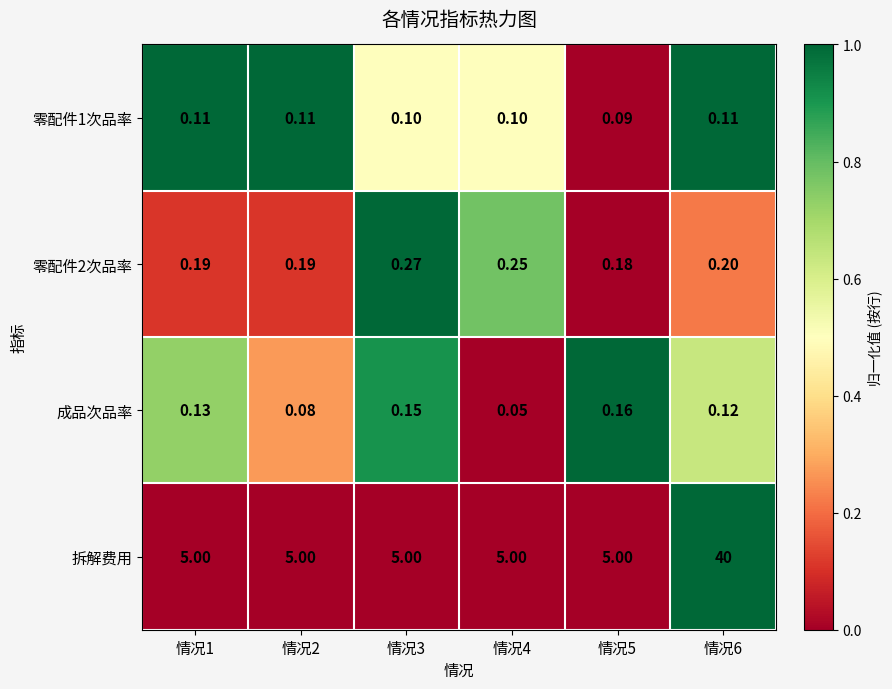

At how many categories does at least one series exceed 0?

6